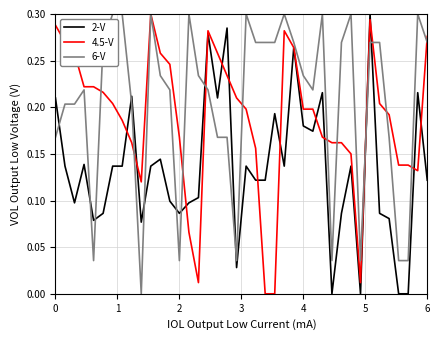

Which series has the largest total across all categories?

6-V